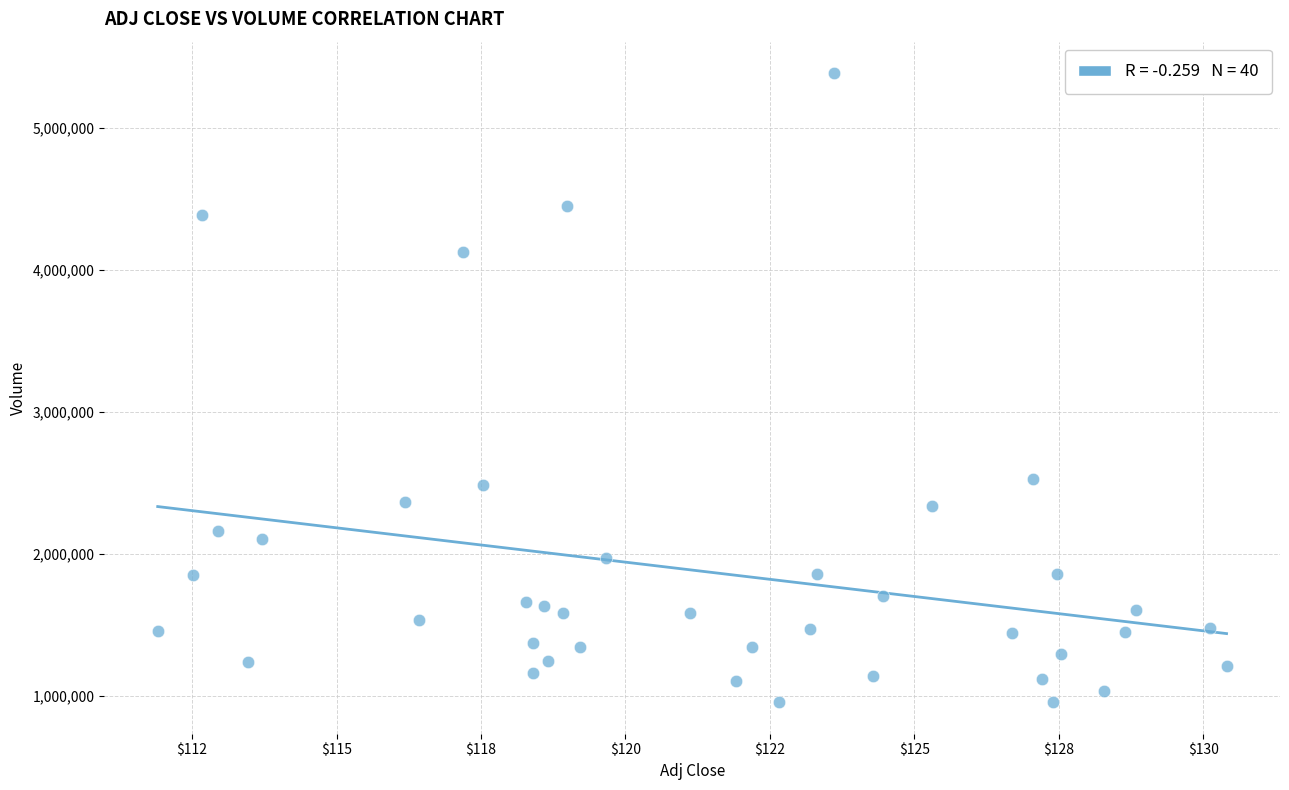

What is the range of Y values (max minus min)?

4429600